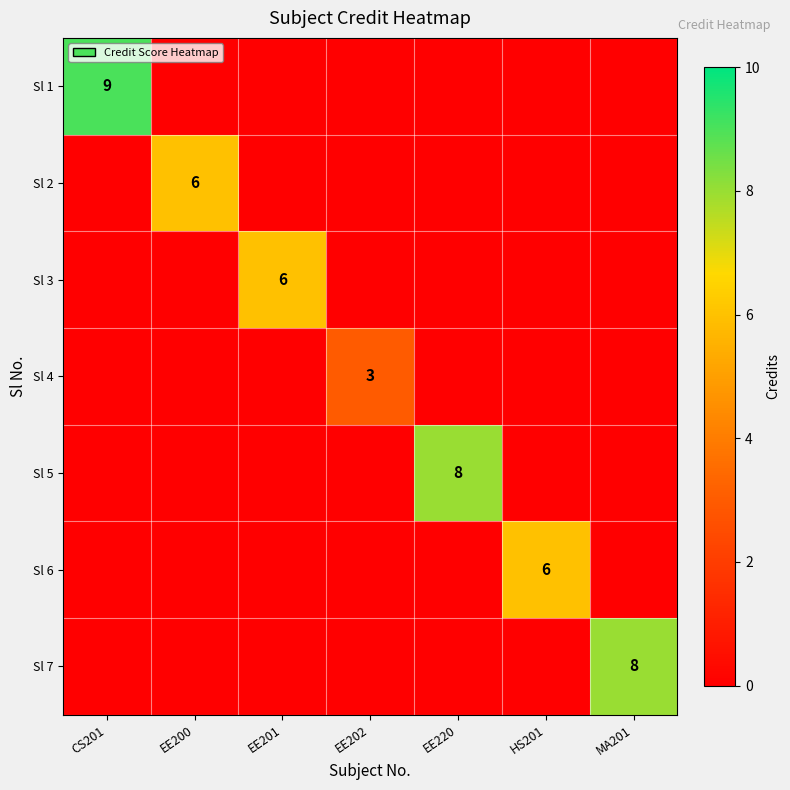

Is it true that Sl 7 equals 3 at MA201?

False